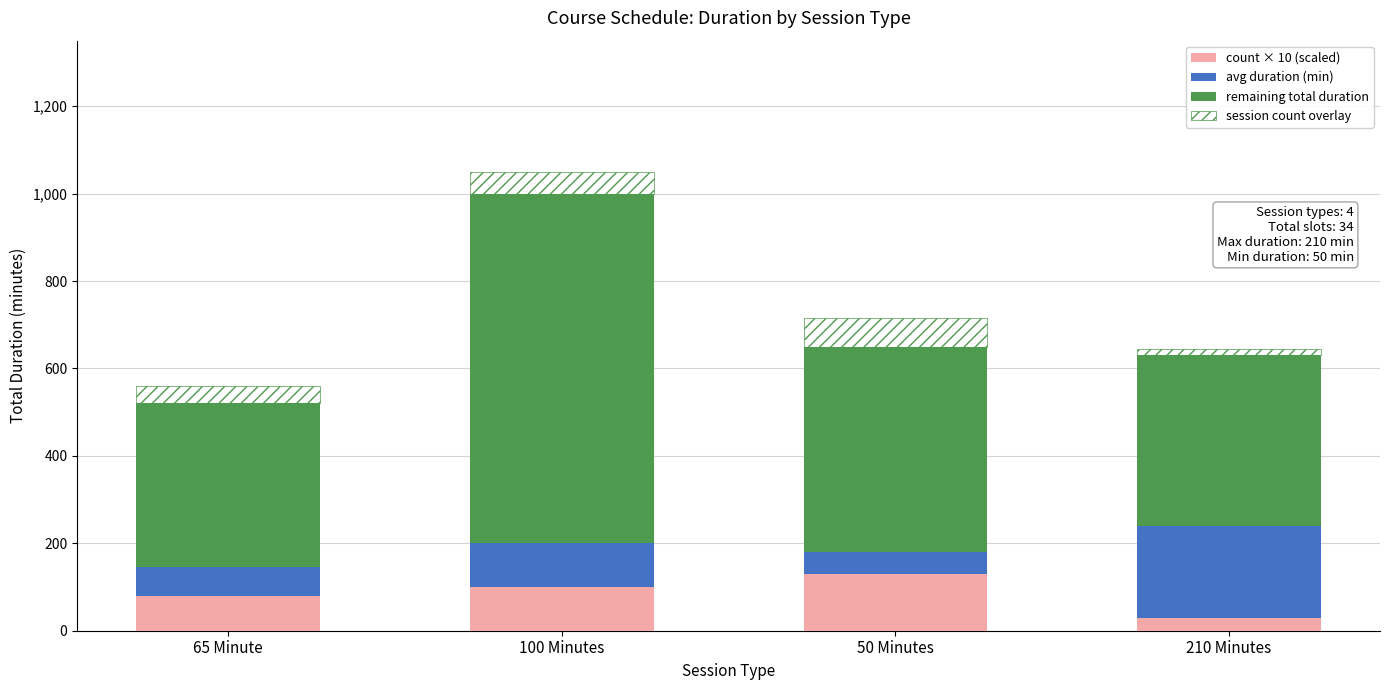

At which label does count × 10 (scaled) reach its peak?

50 Minutes